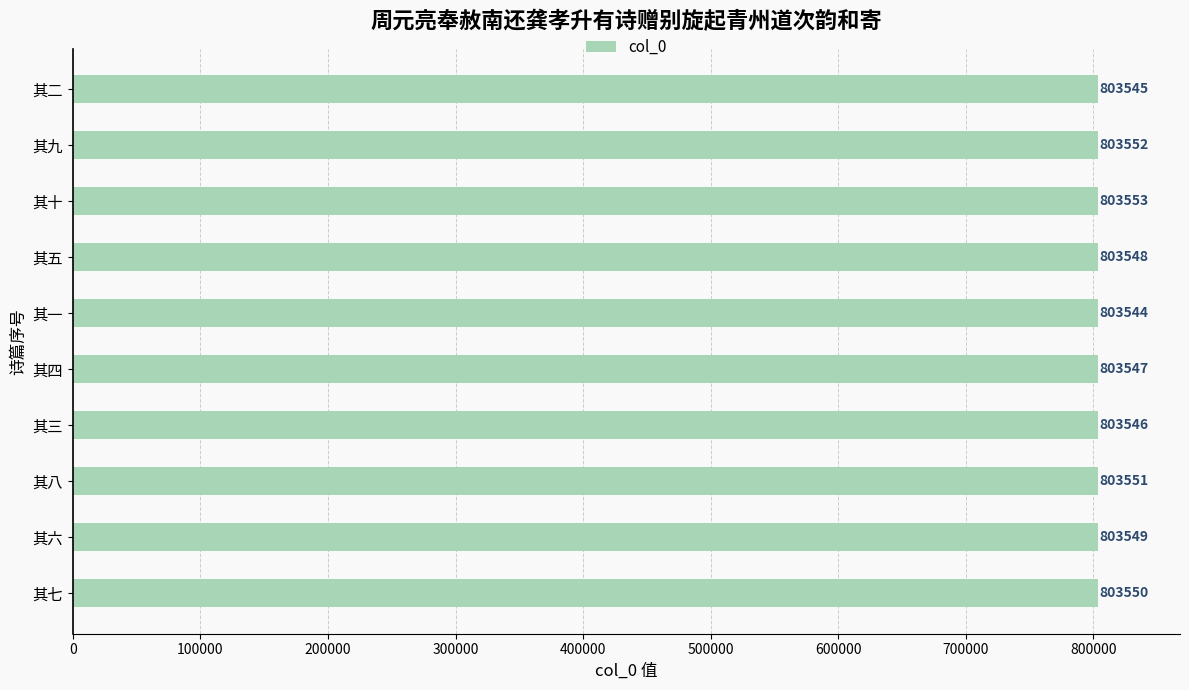

How many distinct data groups are displayed?

1